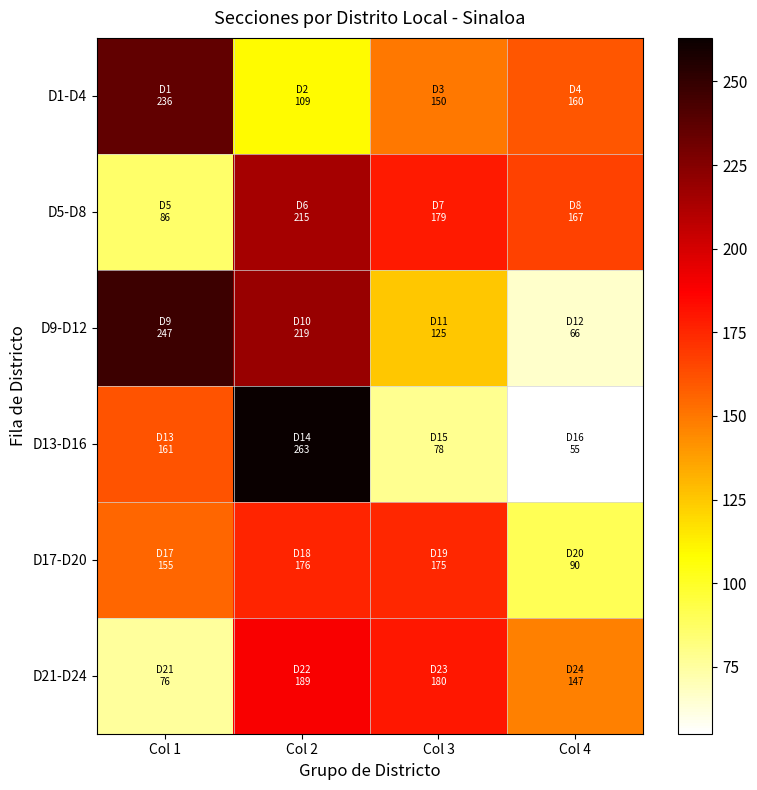

Reading right to left, transcribe all the data shown in this chart.

row_0: 160	150	109	236
row_1: 167	179	215	86
row_2: 66	125	219	247
row_3: 55	78	263	161
row_4: 90	175	176	155
row_5: 147	180	189	76